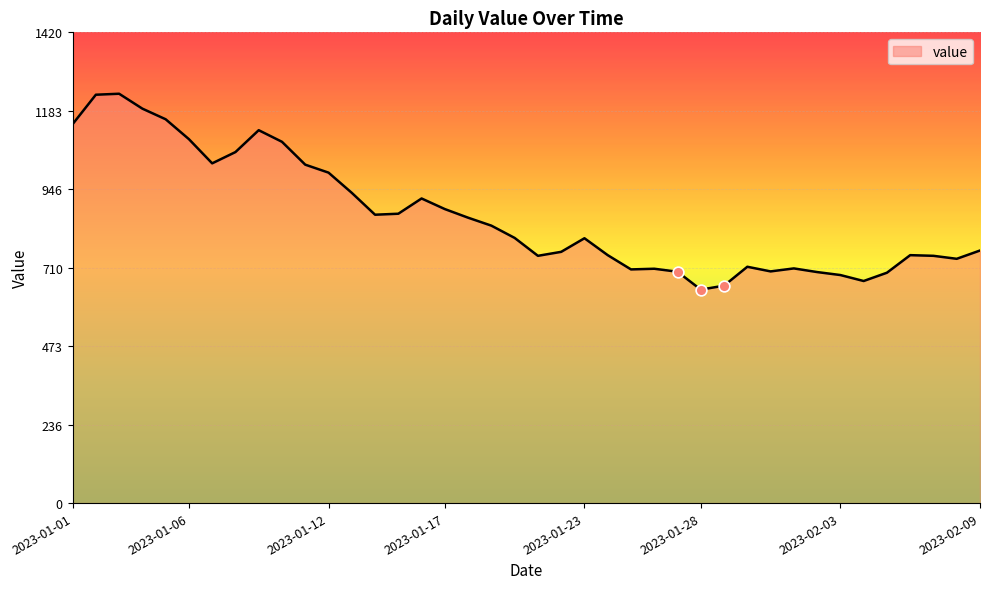

What is the difference between the maximum and minimum values?

591